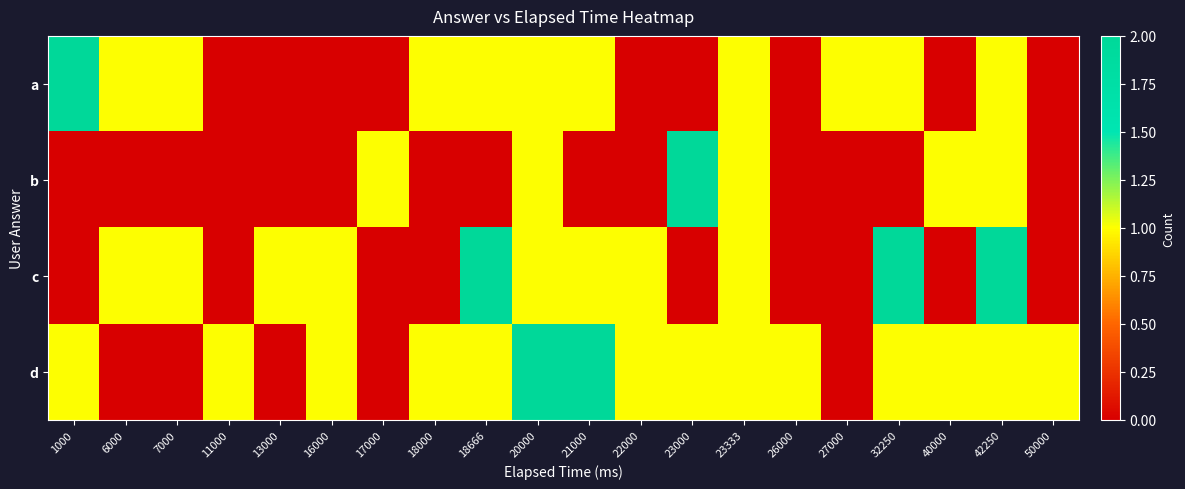

Reading left to right, what are all the values shown in this chart?

a: 1000=2	6000=1	7000=1	11000=0	13000=0	16000=0	17000=0	18000=1	18666=1	20000=1	21000=1	22000=0	23000=0	23333=1	26000=0	27000=1	32250=1	40000=0	42250=1	50000=0
b: 1000=0	6000=0	7000=0	11000=0	13000=0	16000=0	17000=1	18000=0	18666=0	20000=1	21000=0	22000=0	23000=2	23333=1	26000=0	27000=0	32250=0	40000=1	42250=1	50000=0
c: 1000=0	6000=1	7000=1	11000=0	13000=1	16000=1	17000=0	18000=0	18666=2	20000=1	21000=1	22000=1	23000=0	23333=1	26000=0	27000=0	32250=2	40000=0	42250=2	50000=0
d: 1000=1	6000=0	7000=0	11000=1	13000=0	16000=1	17000=0	18000=1	18666=1	20000=2	21000=2	22000=1	23000=1	23333=1	26000=1	27000=0	32250=1	40000=1	42250=1	50000=1